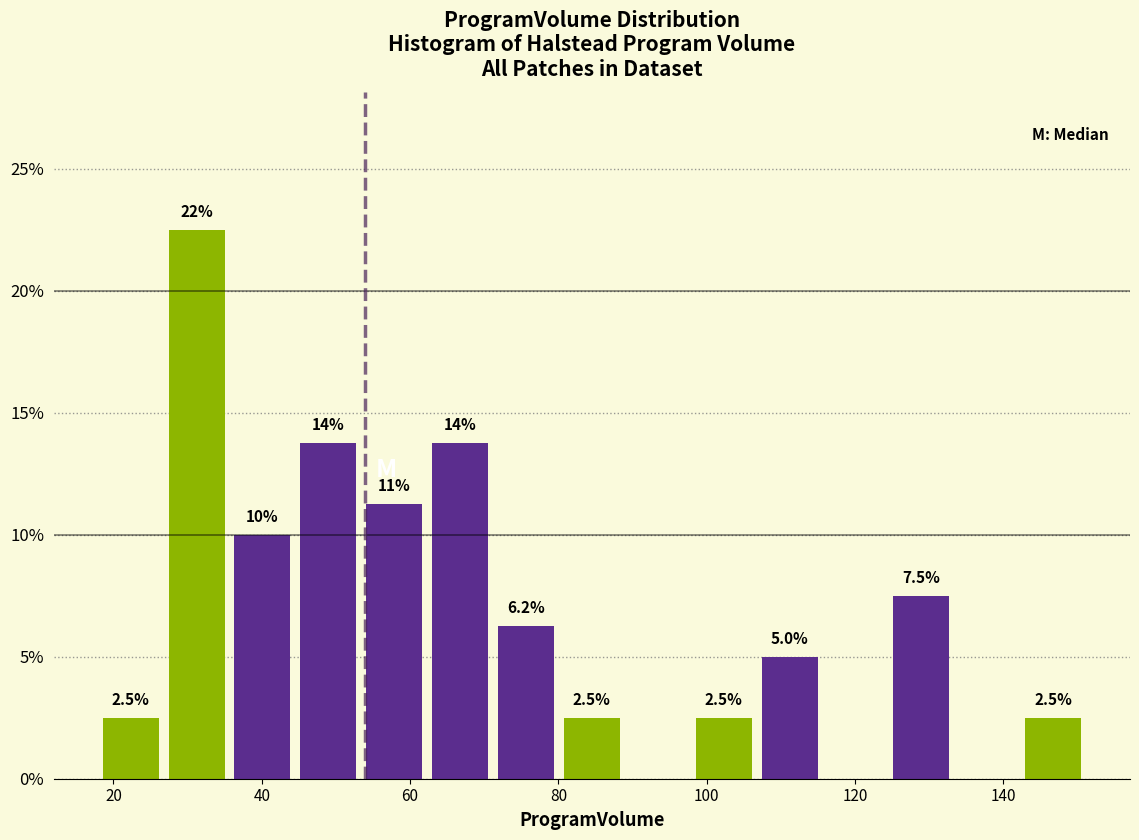

Which range on the x-axis has the tallest bar?

26 to 36